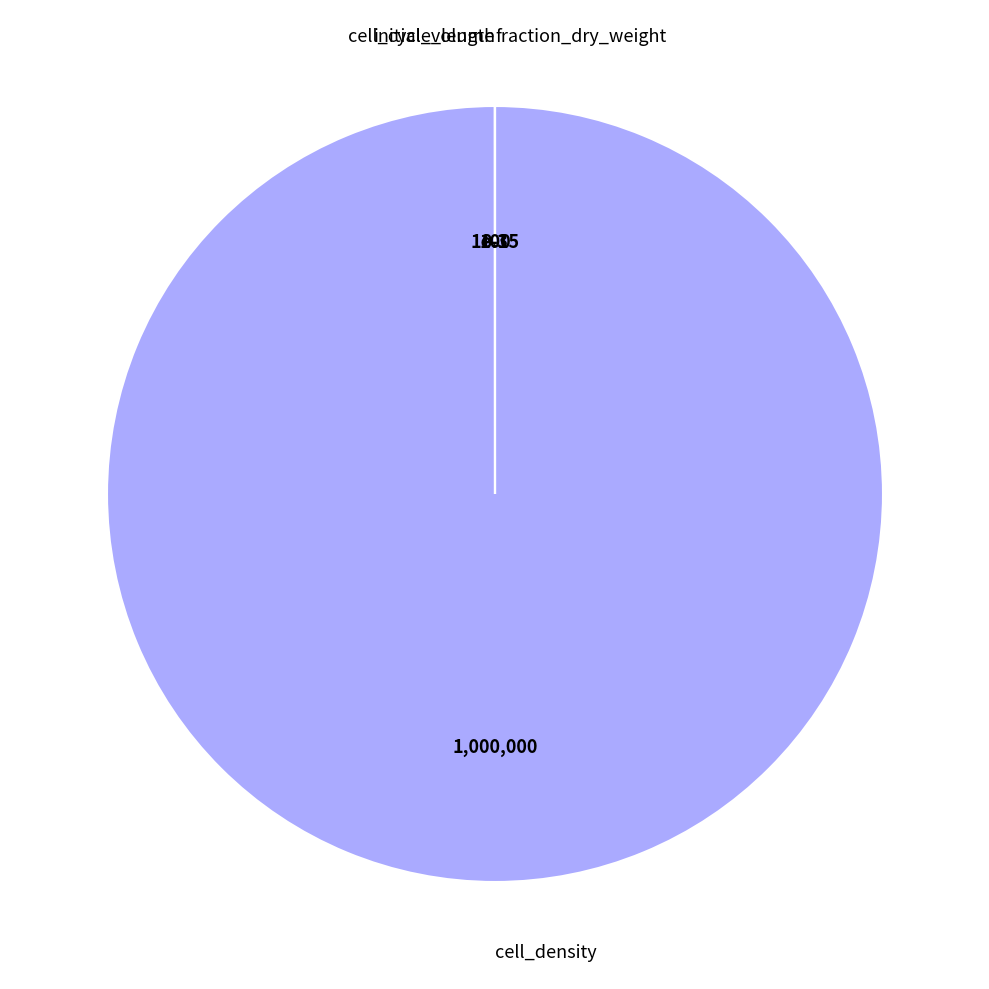

Is there a majority slice in this chart?

Yes